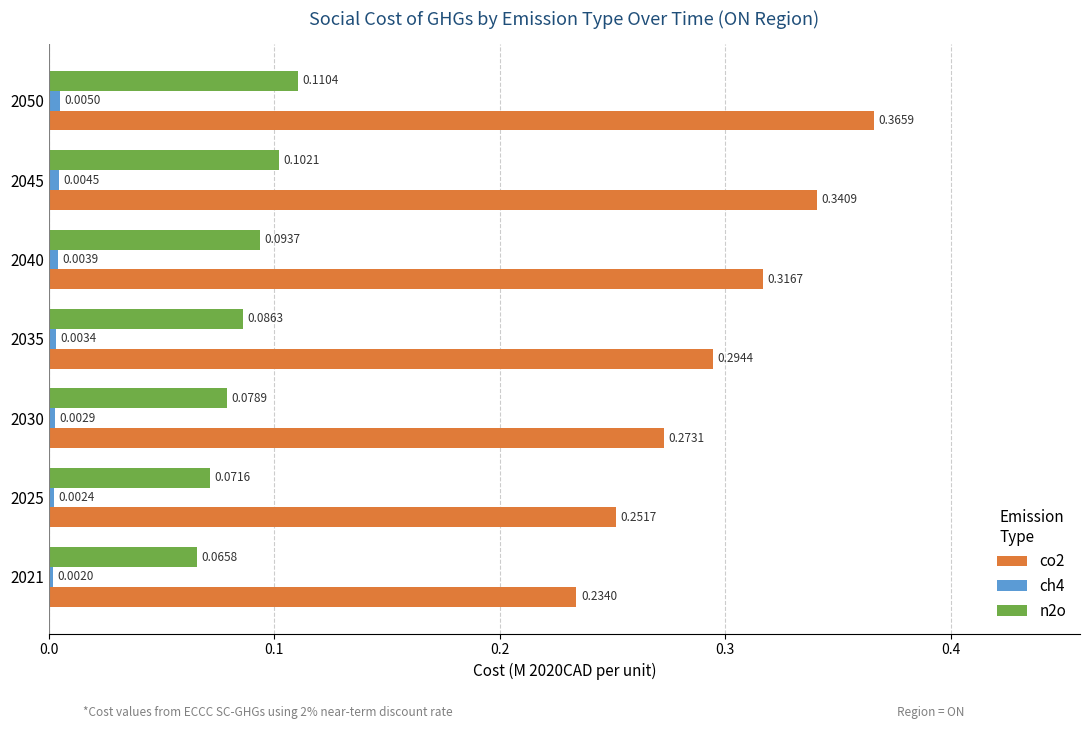

At which category is the sum across all series the highest?

2050